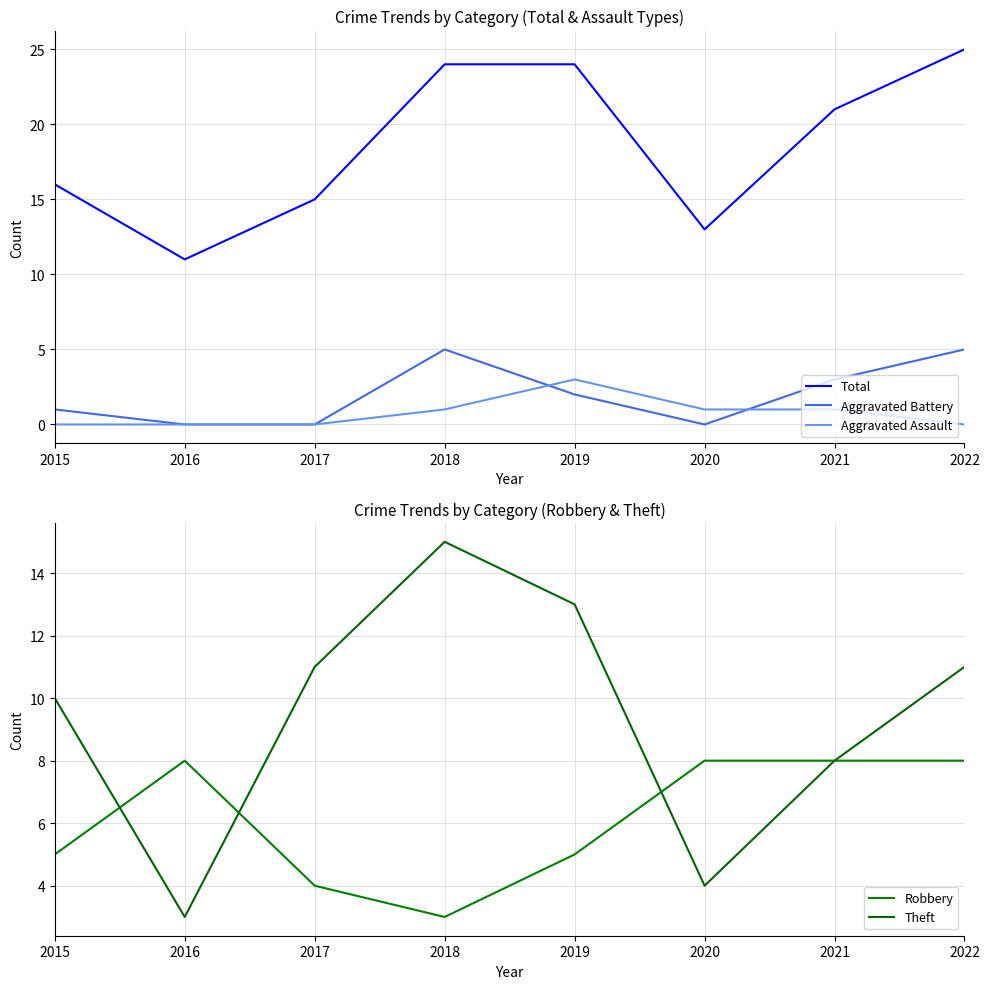

The value of Robbery at 2017 is 4. True or false?

True